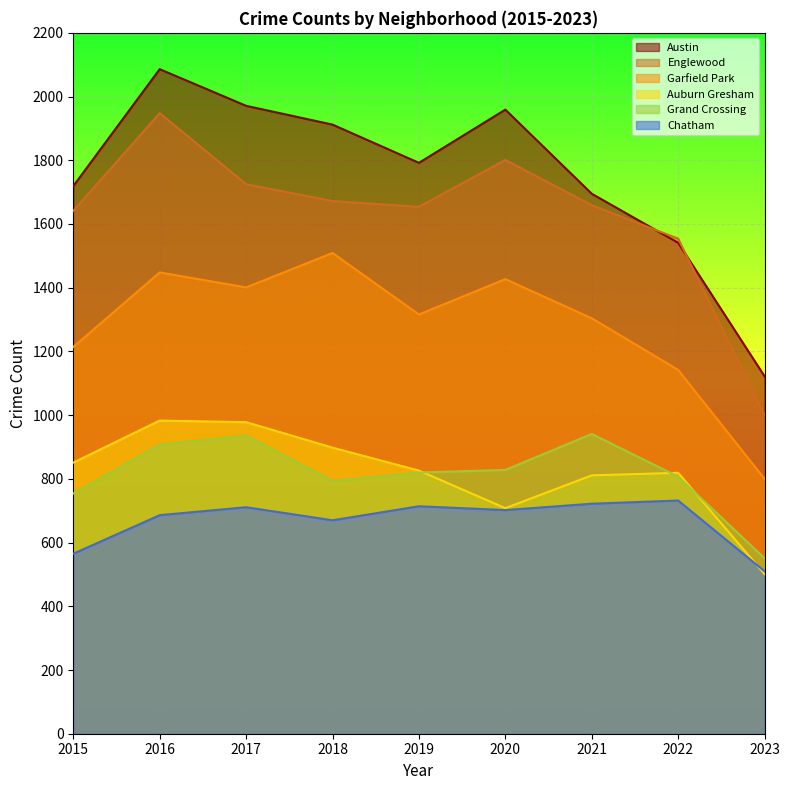

True or false: Chatham has more than 0 interior local peaks.

True